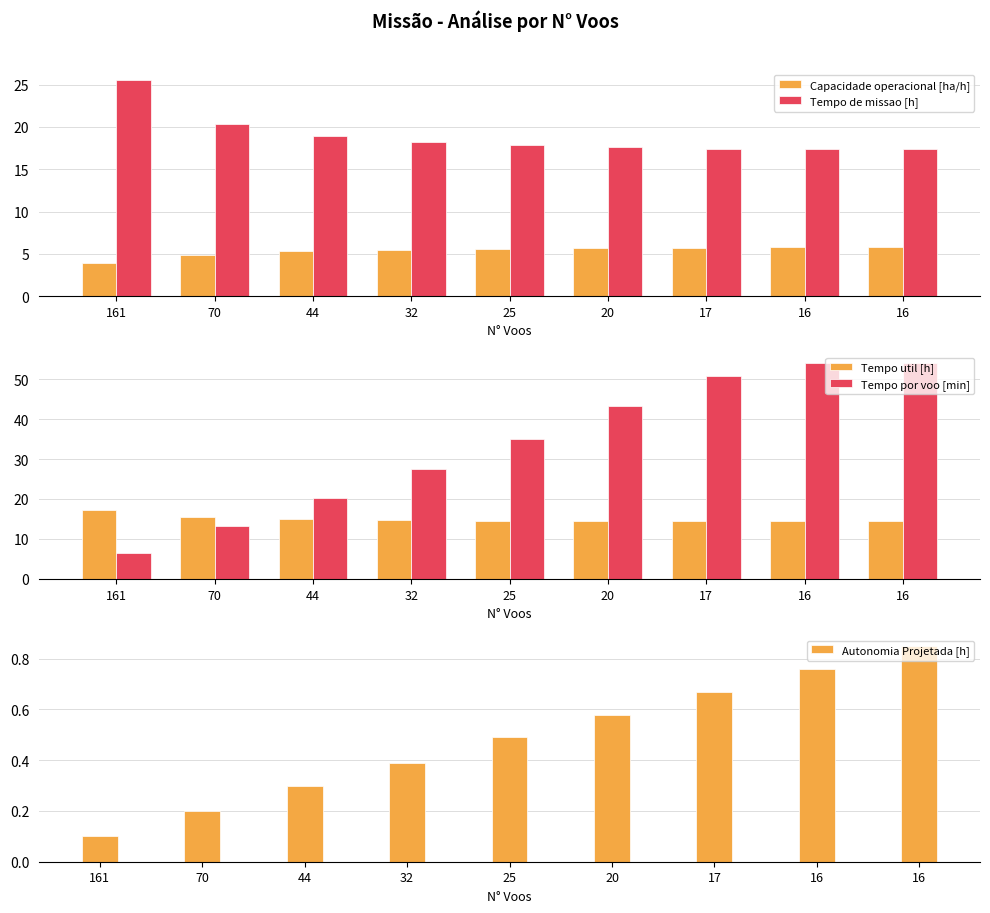

List the series in order of their peak value, lowest first.

Autonomia Projetada [h], Capacidade operacional [ha/h], Tempo util [h], Tempo de missao [h], Tempo por voo [min]